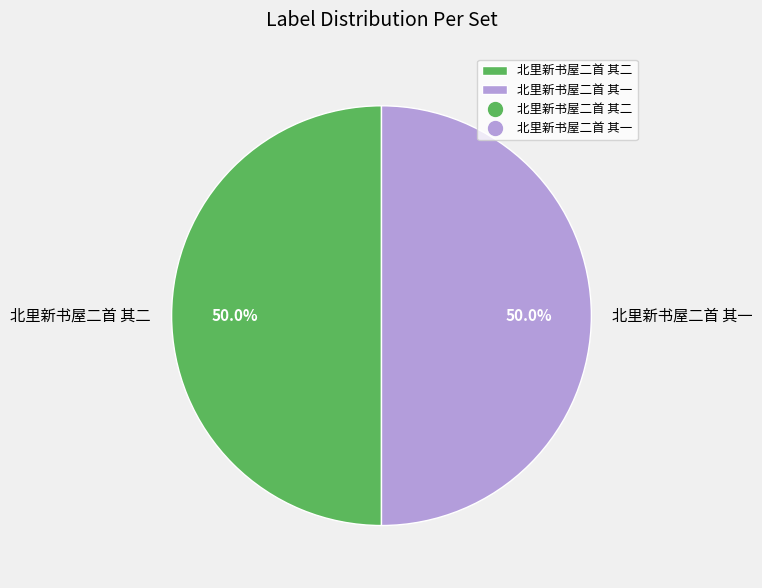

What is the ratio of the value at 北里新书屋二首 其一 to the value at 北里新书屋二首 其二?

1.0